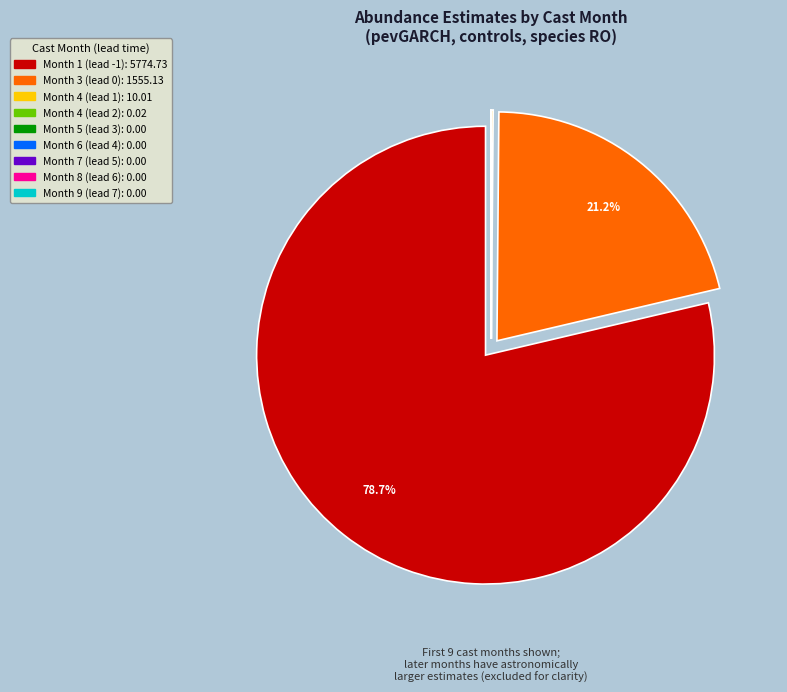

Which slice represents more than half of the pie?

Month 1 (lead -1)